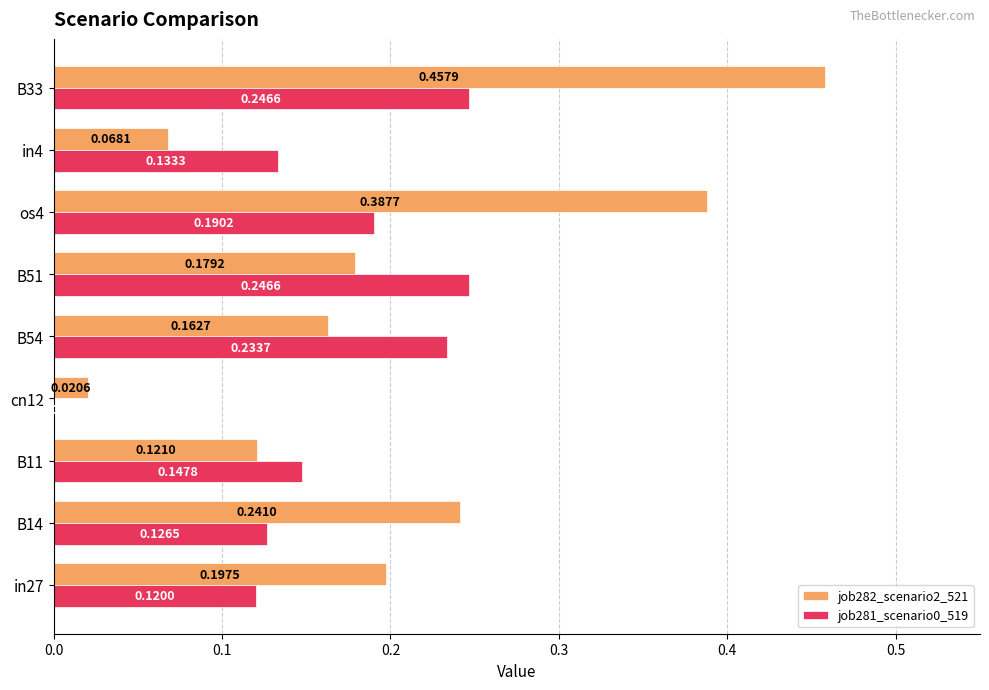

Which series changed the most between B14 and os4?

job282_scenario2_521